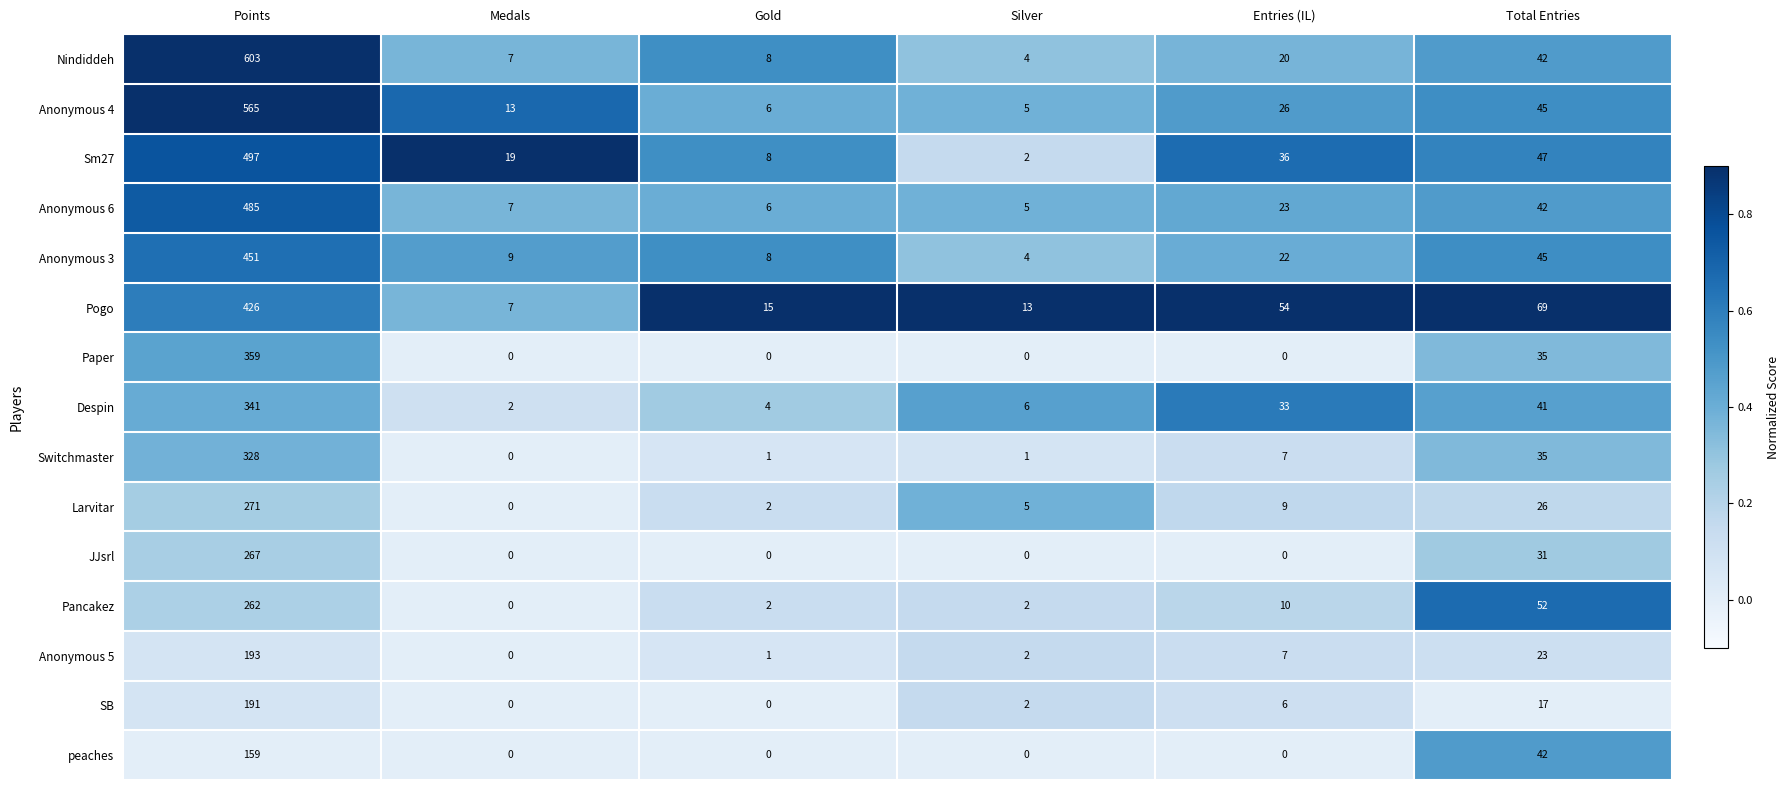

What is the maximum value shown in the chart?

603